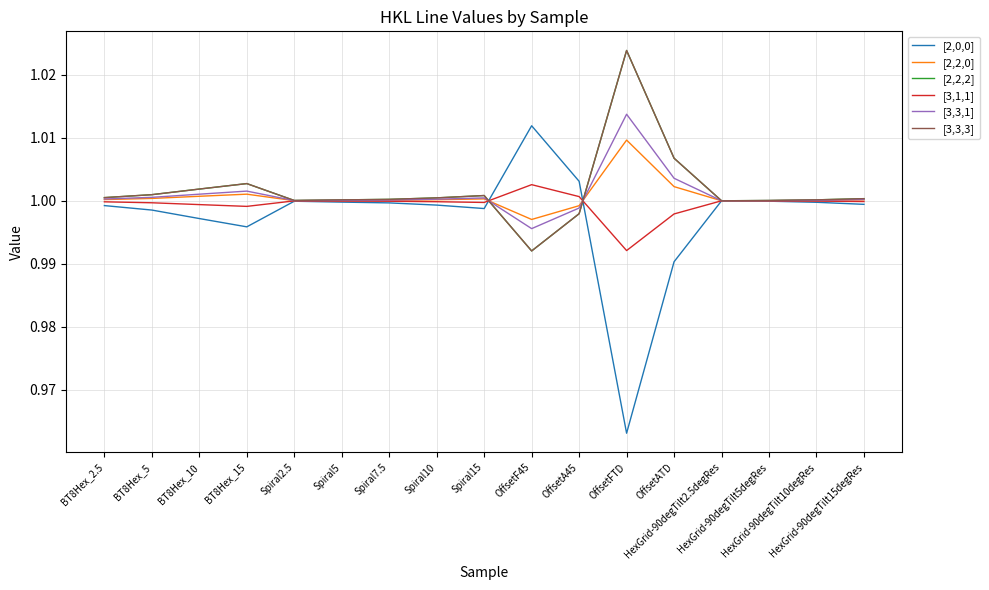

True or false: [3,3,3] and [2,2,2] intersect in this chart.

False